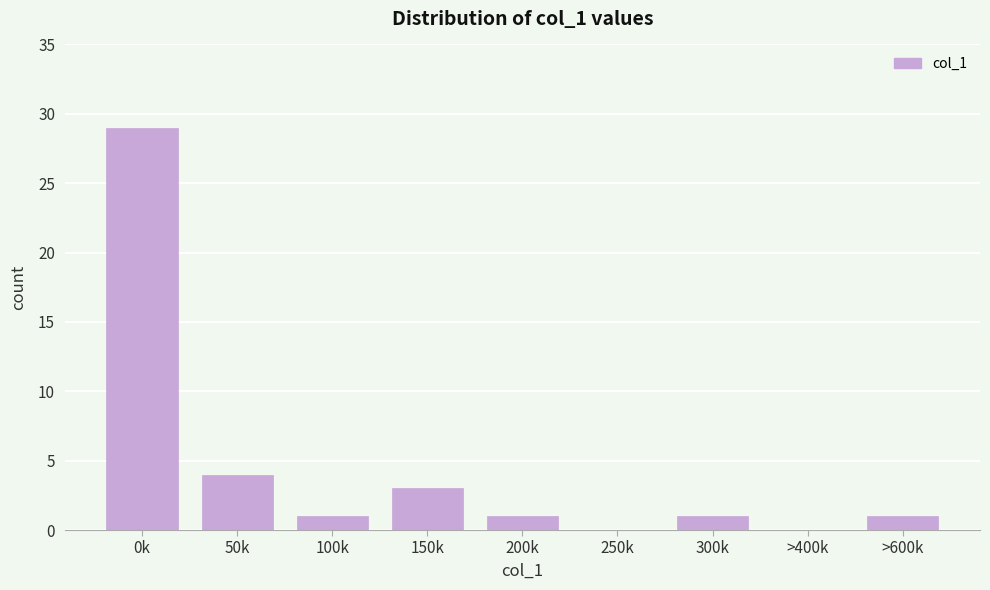

Reading left to right, extract all data points from this chart.

0k=29	50k=4	100k=1	150k=3	200k=1	250k=0	300k=1	>400k=0	>600k=1